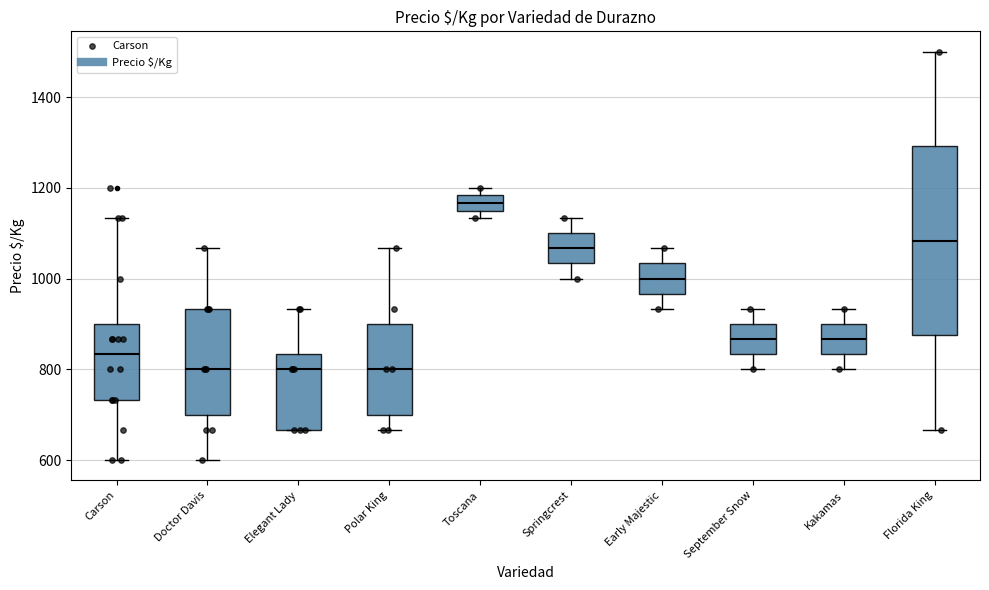

Reading left to right, transcribe this box plot: for each box, give where its median line is, the range the box spans, and where its two whiskers end, as read against the y-axis. The values are not printed on the chart, so give them approximately, as read against the axis.

Carson: median 840, box 740 to 900, whiskers 600 to 1140
Doctor Davis: median 800, box 700 to 940, whiskers 600 to 1060
Elegant Lady: median 800, box 660 to 840, whiskers 660 to 940
Polar King: median 800, box 700 to 900, whiskers 660 to 1060
Toscana: median 1160, box 1140 to 1180, whiskers 1140 (just below the box's lower edge) to 1200
Springcrest: median 1060, box 1040 to 1100, whiskers 1000 to 1140
Early Majestic: median 1000, box 960 to 1040, whiskers 940 to 1060
September Snow: median 860, box 840 to 900, whiskers 800 to 940
Kakamas: median 860, box 840 to 900, whiskers 800 to 940
Florida King: median 1080, box 880 to 1300, whiskers 660 to 1500